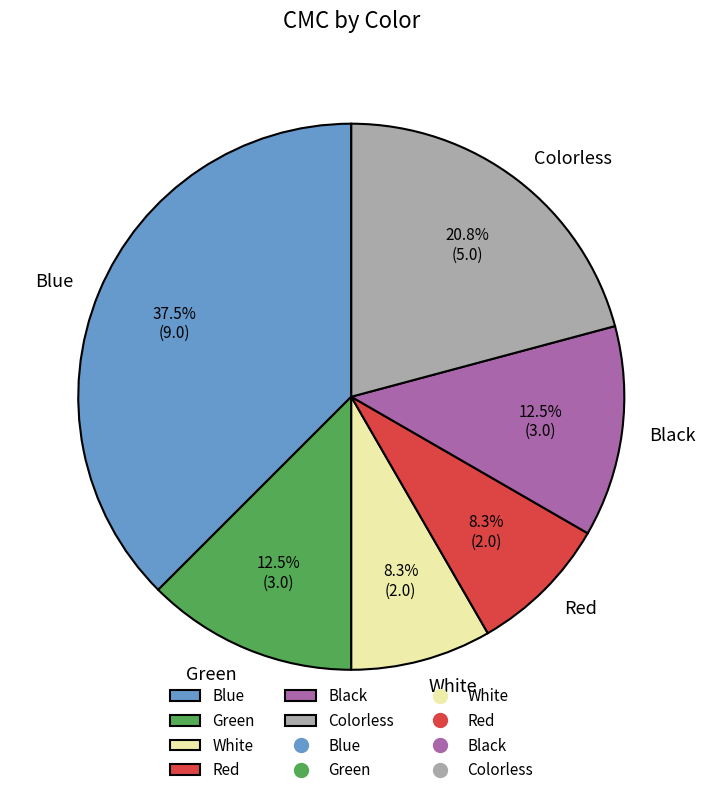

Which slice is the largest?

Blue